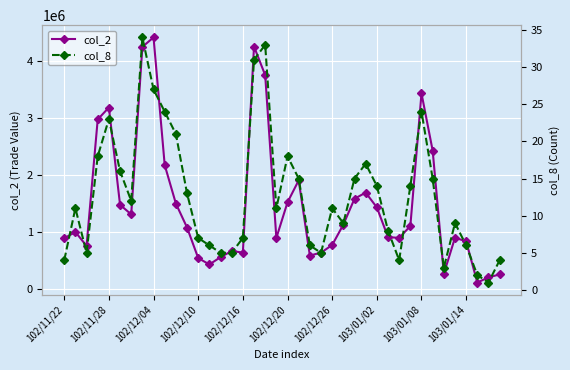

What is the lowest value of the col_2 series?

107100